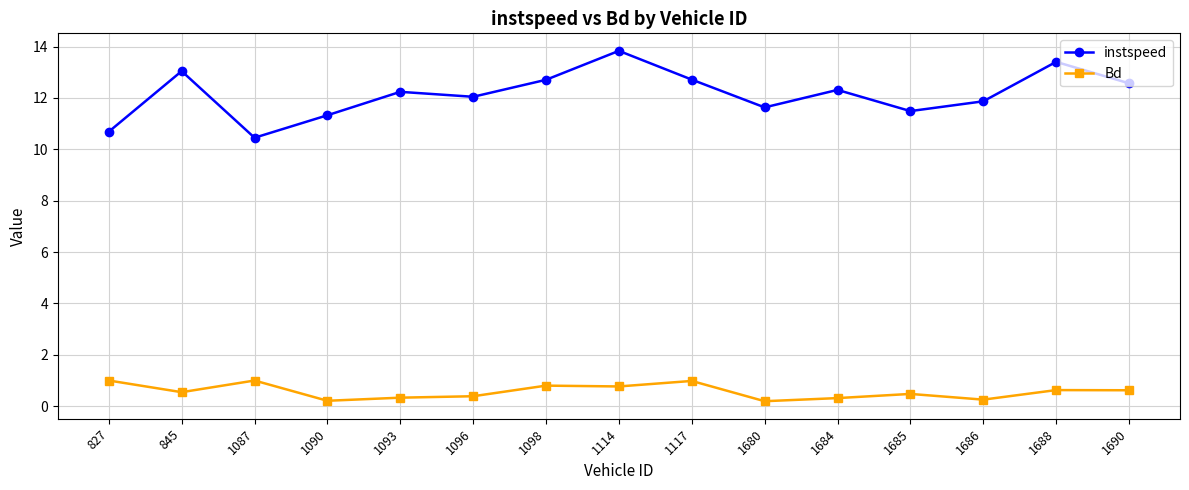

What is the minimum value for instspeed?

10.5